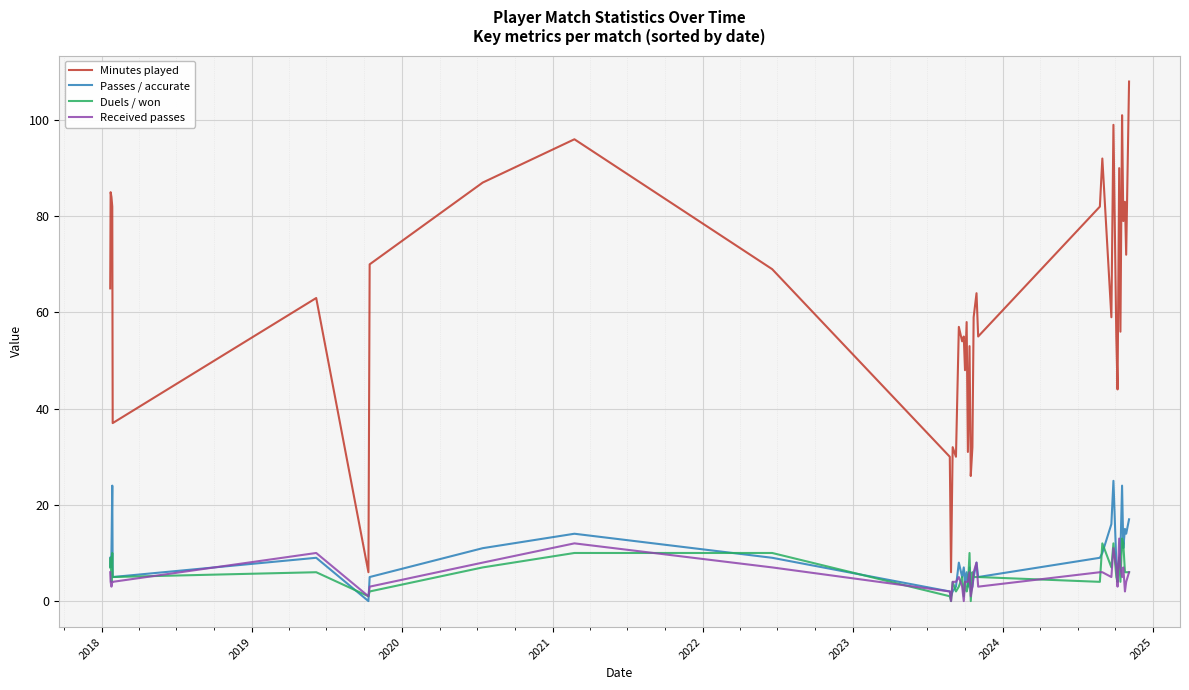

Which series has the largest total across all categories?

Minutes played